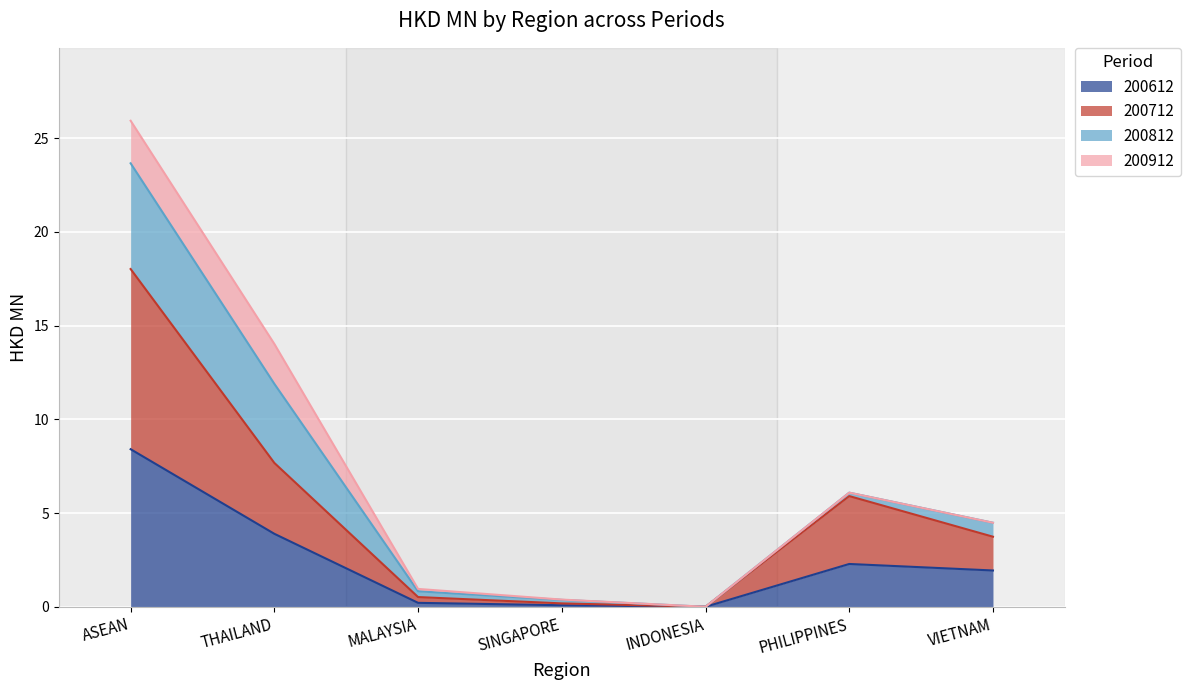

How many values in 200612 are above zero?

6